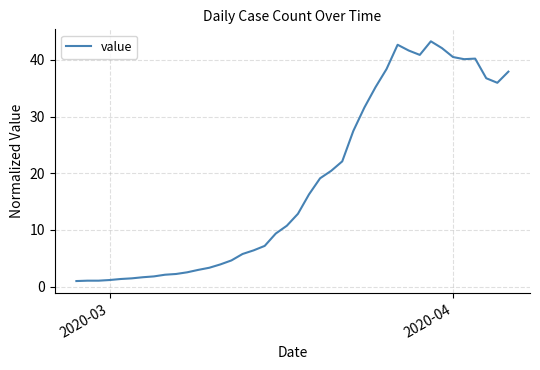

What is the minimum value shown in the chart?

1.0